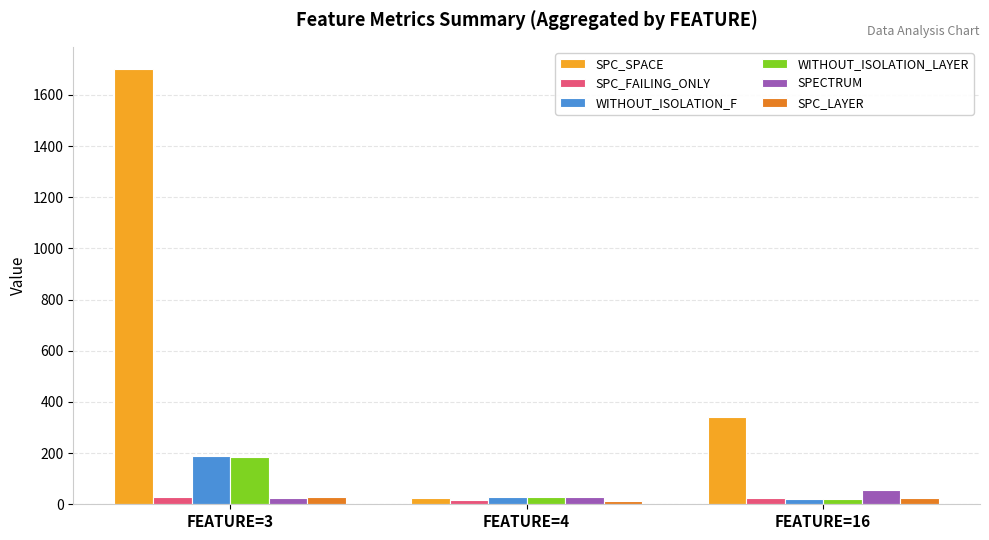

Which series has the largest total across all categories?

SPC_SPACE